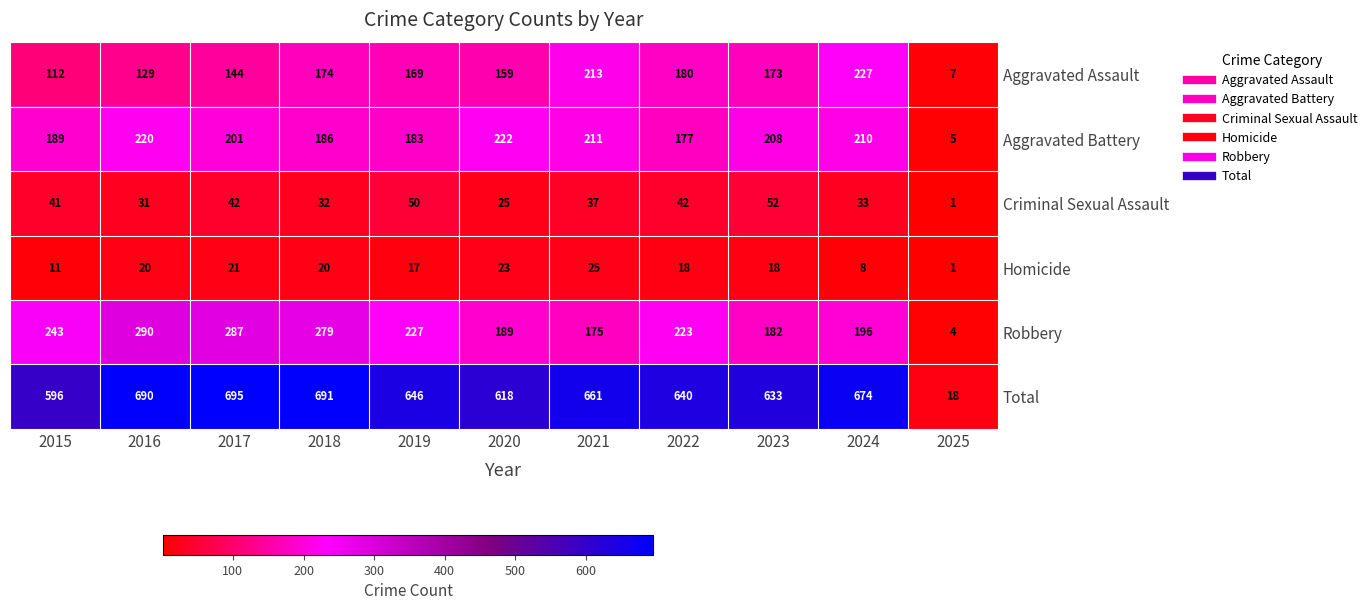

Where does the Criminal Sexual Assault series first go above 37?

2015